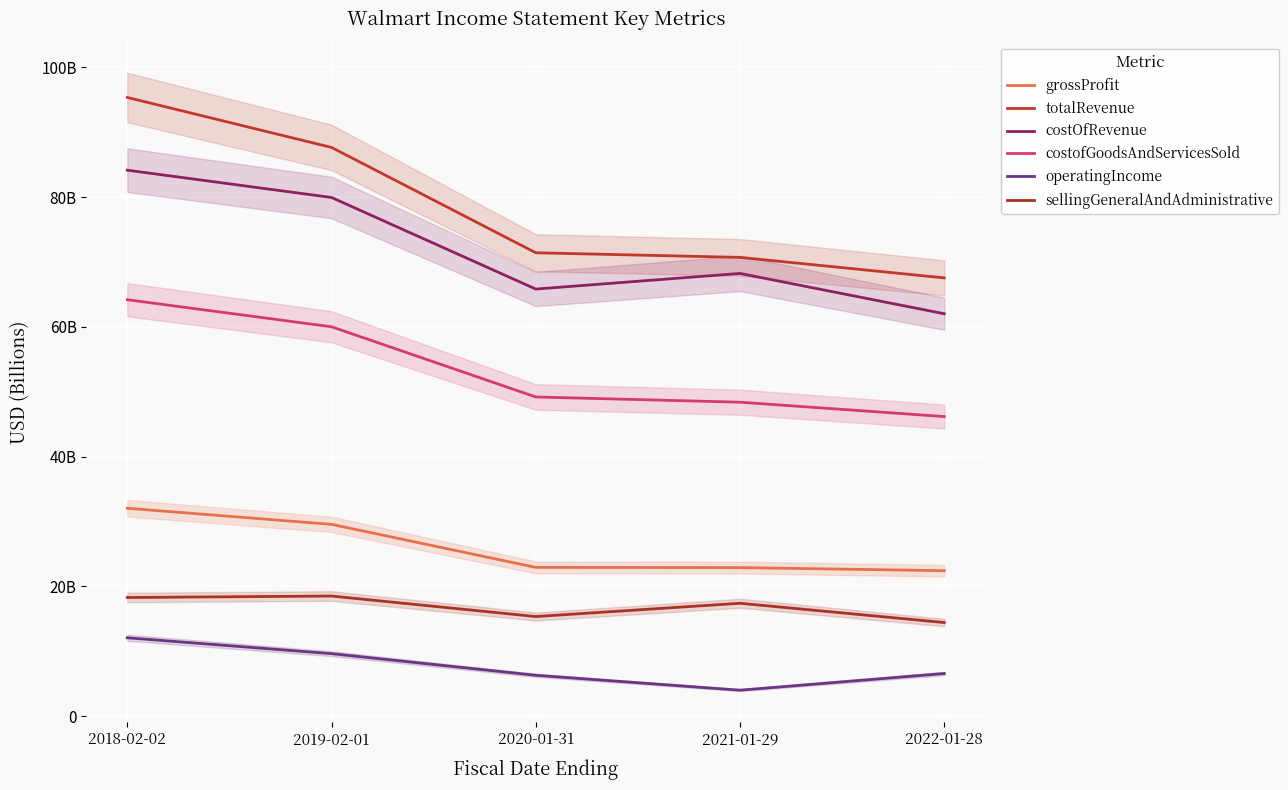

List the labels in order of sellingGeneralAndAdministrative value, smallest first.

2022-01-28, 2020-01-31, 2021-01-29, 2018-02-02, 2019-02-01